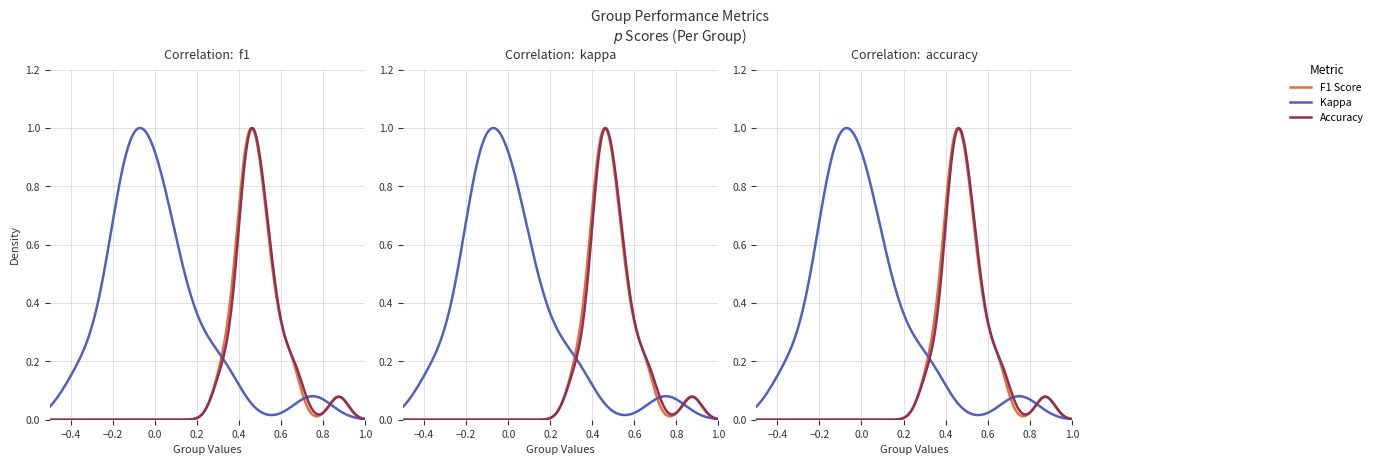

After their last crossing, which series has the higher values: f1 or accuracy?

accuracy